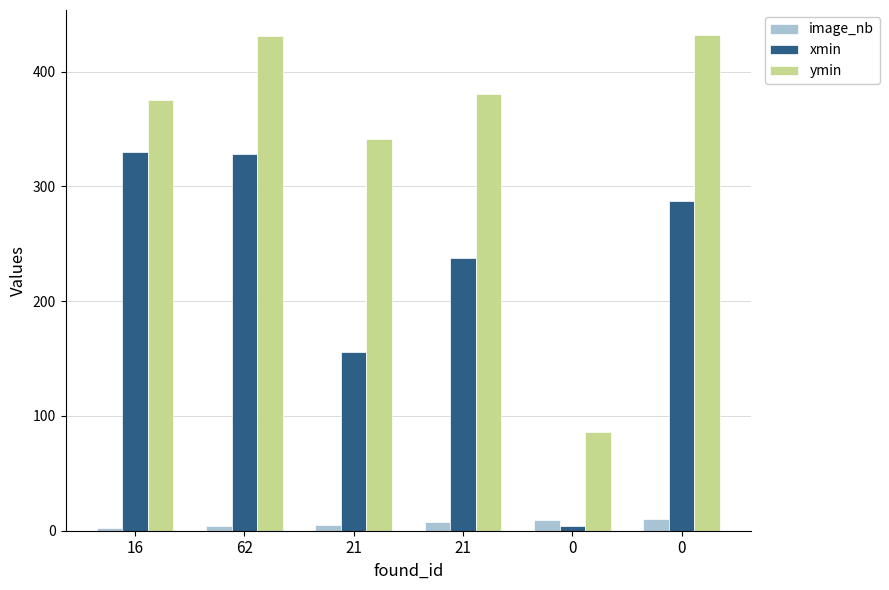

How many series are shown in this chart?

3